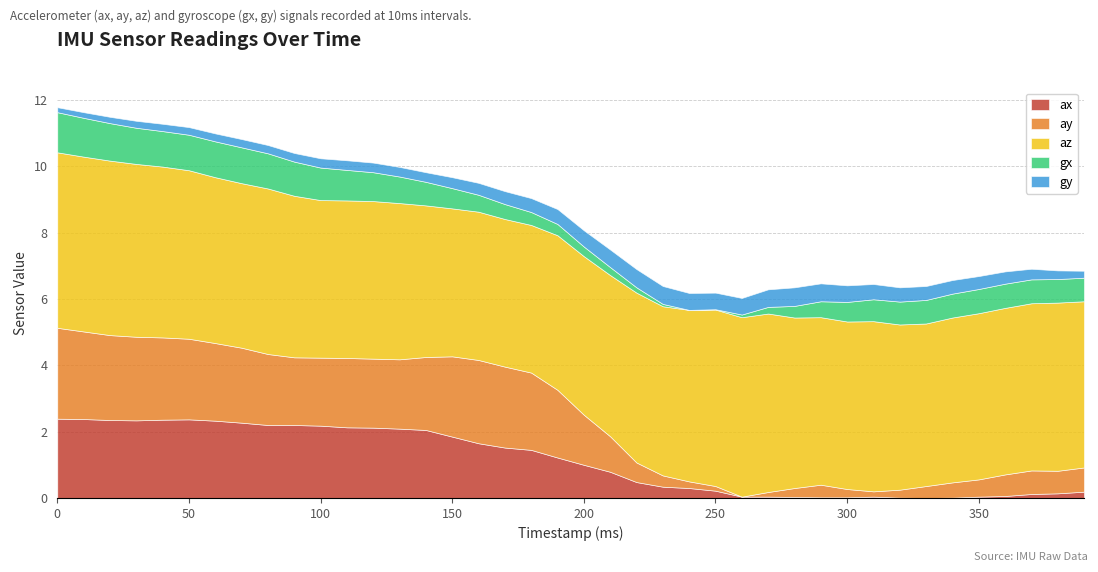

How many lines are shown in the chart?

5